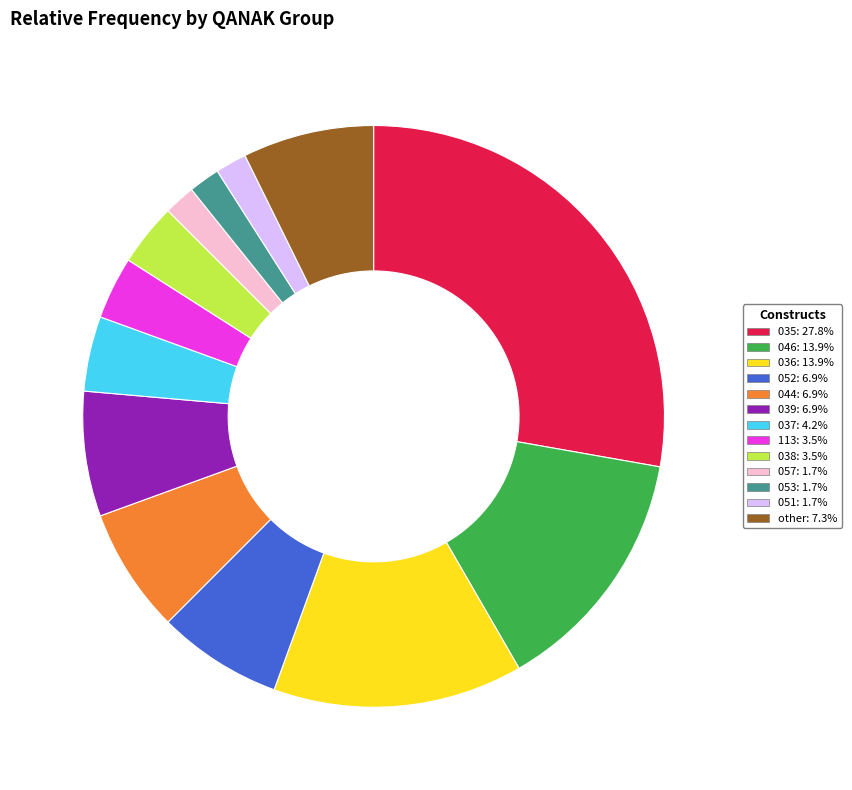

How many slices are in this pie chart?

13